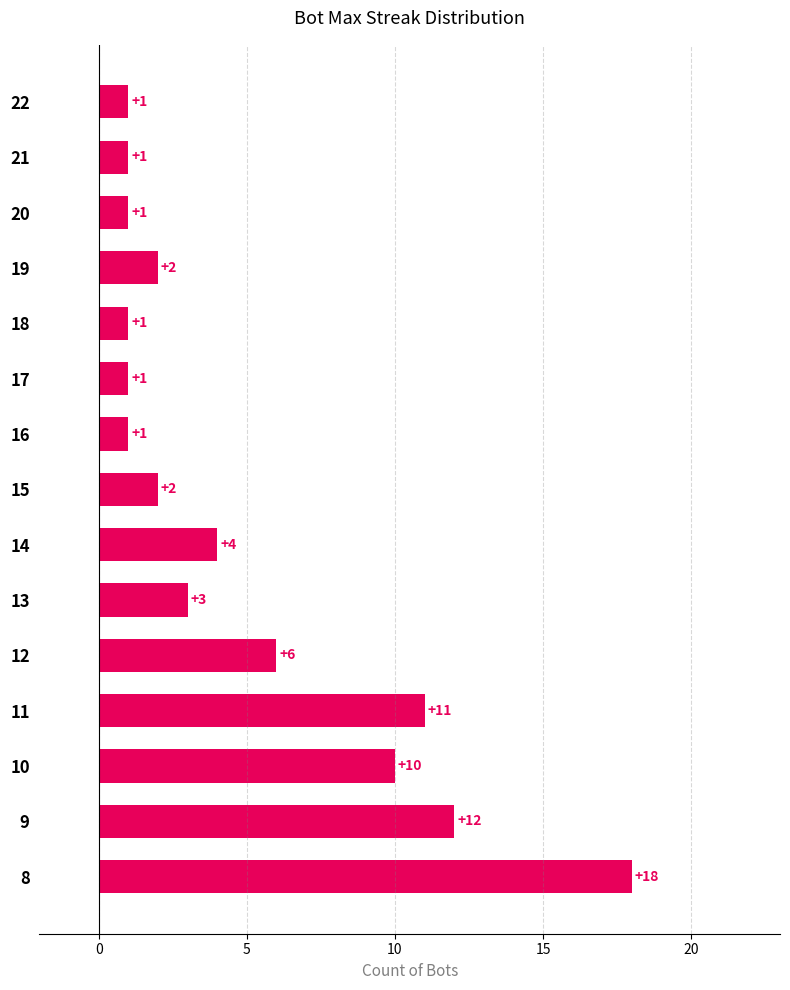

Where is the data nearest to the value 9?

10